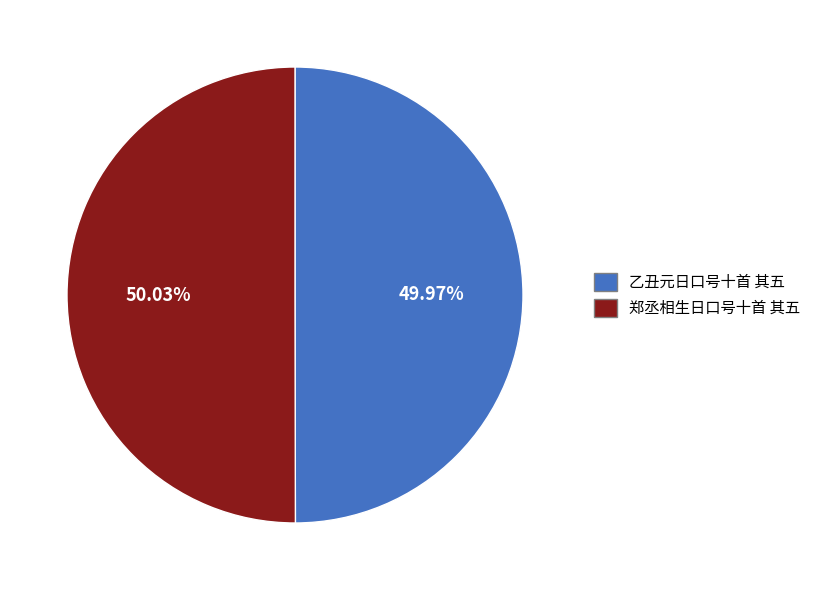

Do 乙丑元日口号十首 其五 and 郑丞相生日口号十首 其五 together represent more than half of the pie?

Yes